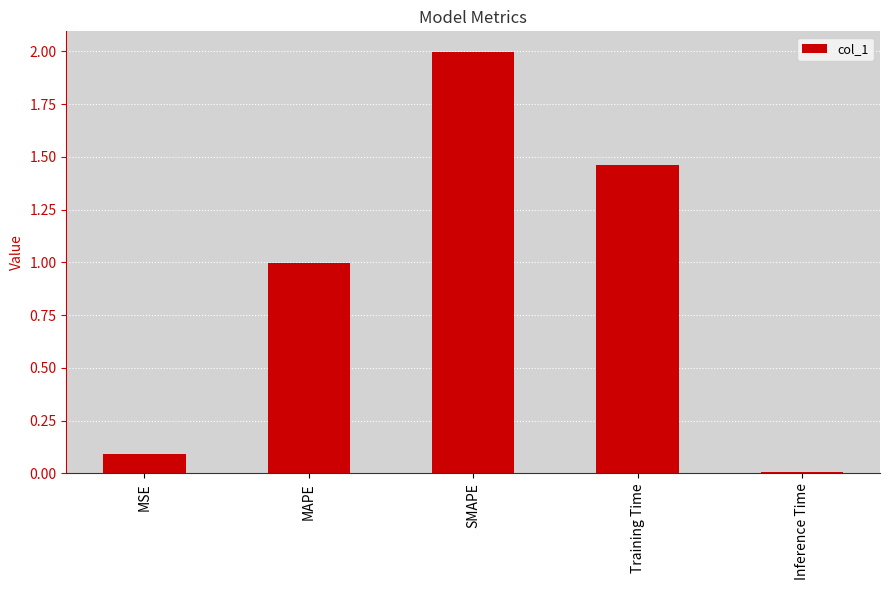

What is the greatest value displayed?

2.0